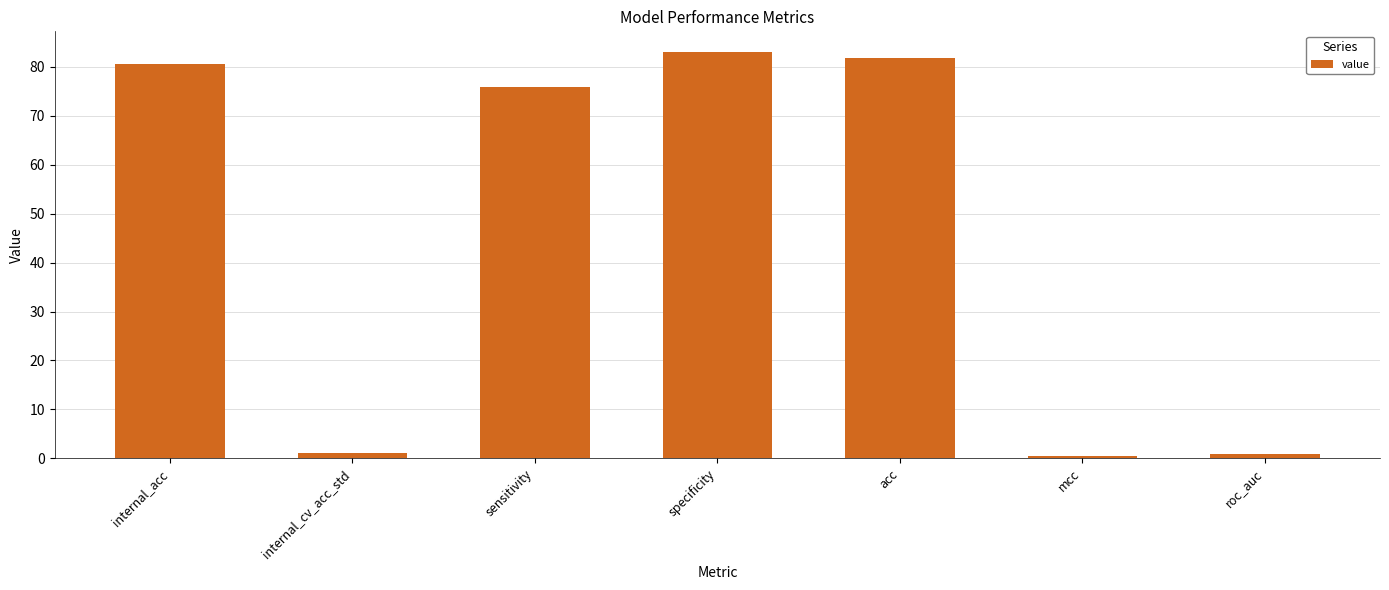

How many data points are above 75?

4